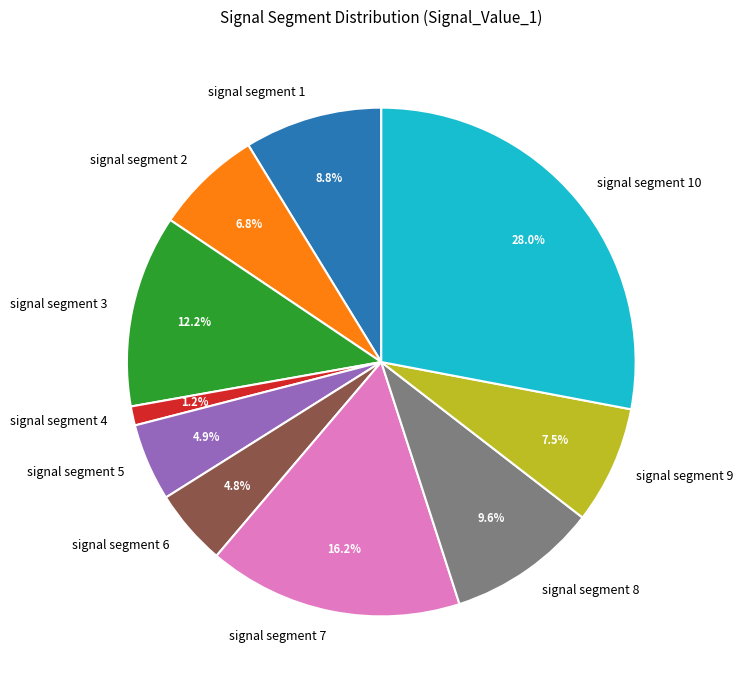

How many segments does this pie chart have?

10